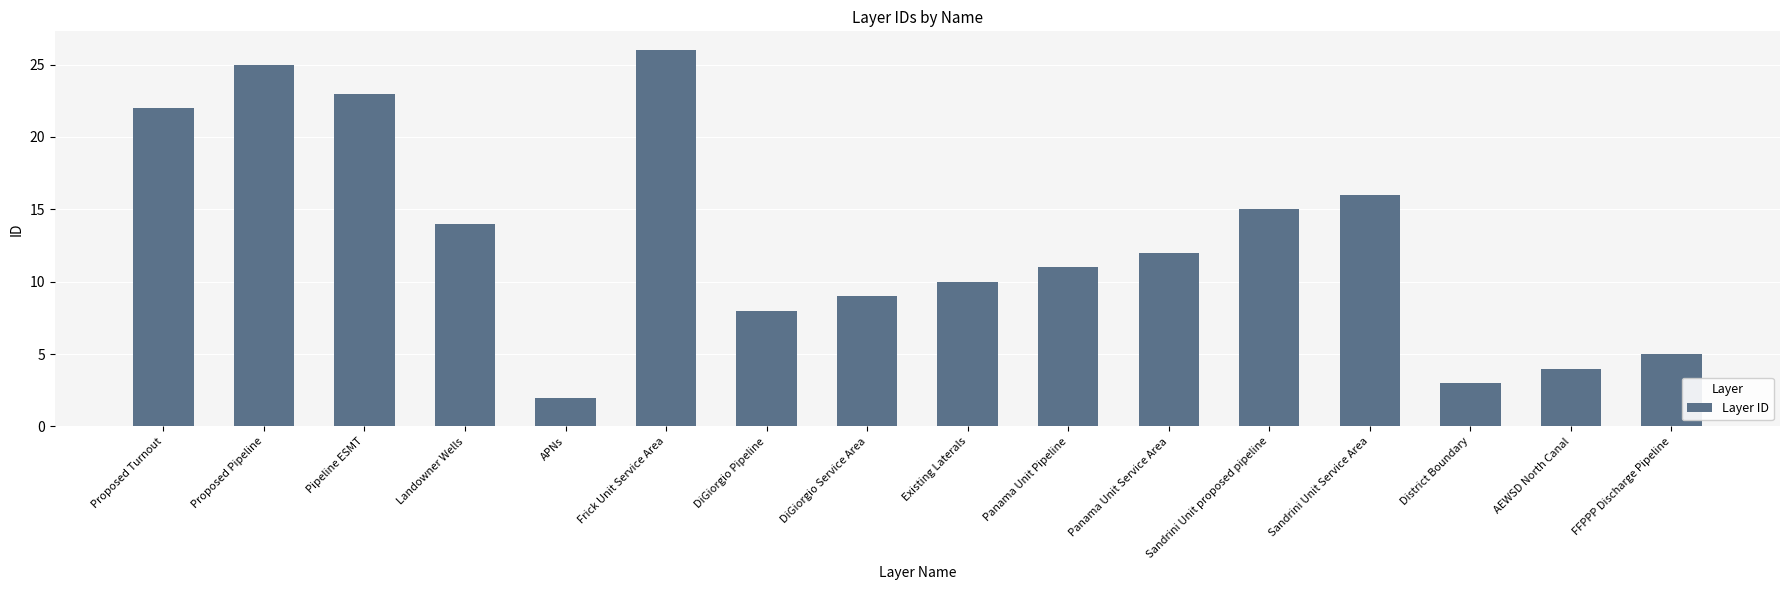

What is the label of the 14th bar from the right?

Pipeline ESMT